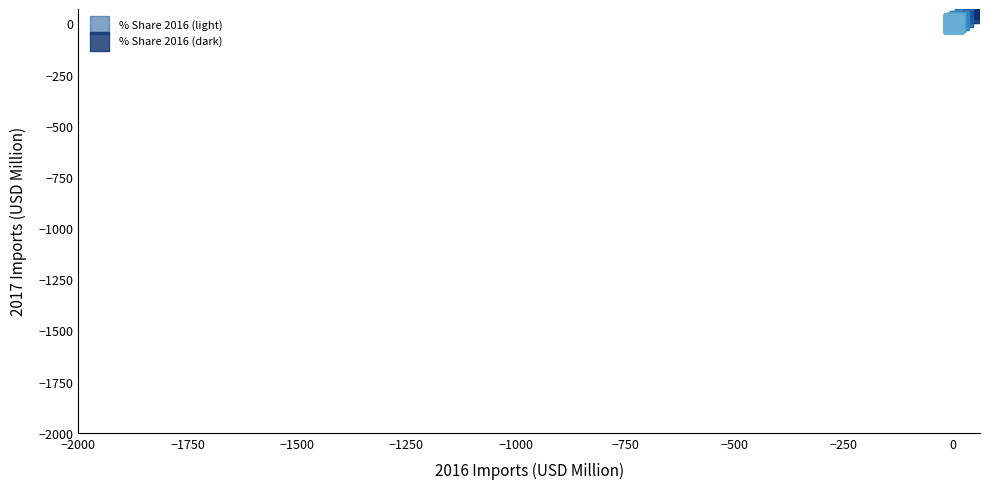

Which series has the largest Y range (max minus min)?

% Share 2016 (dark)